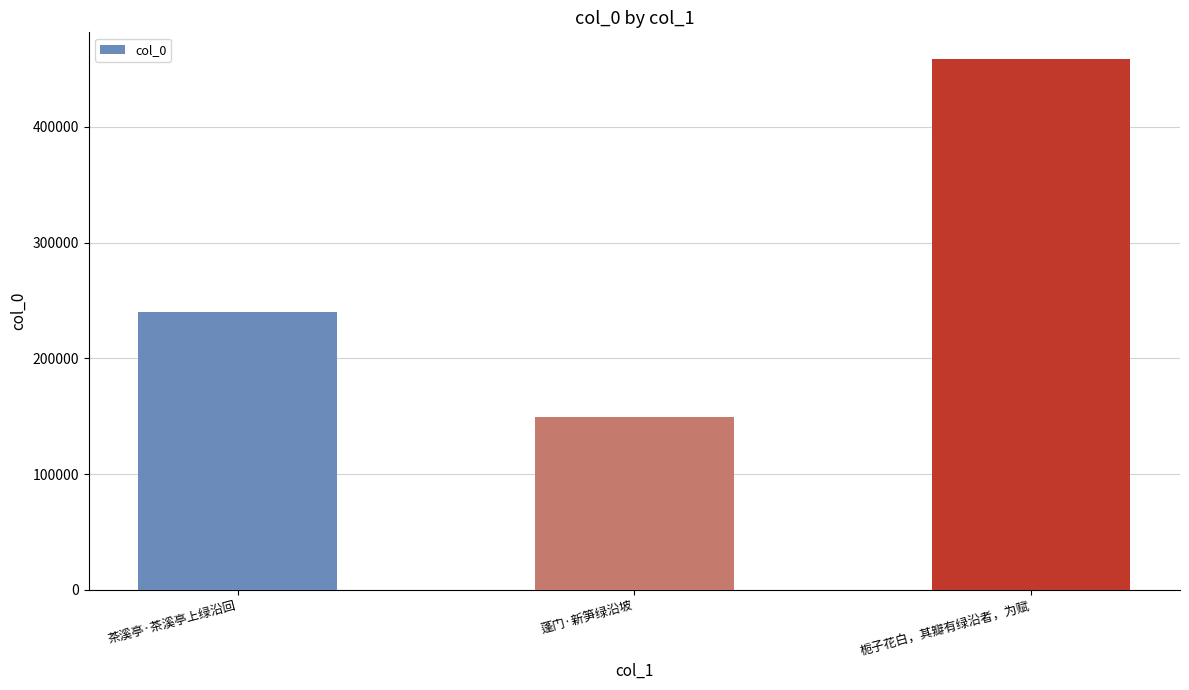

What is the approximate value at 栀子花白，其瓣有绿沿者，为赋?

458636